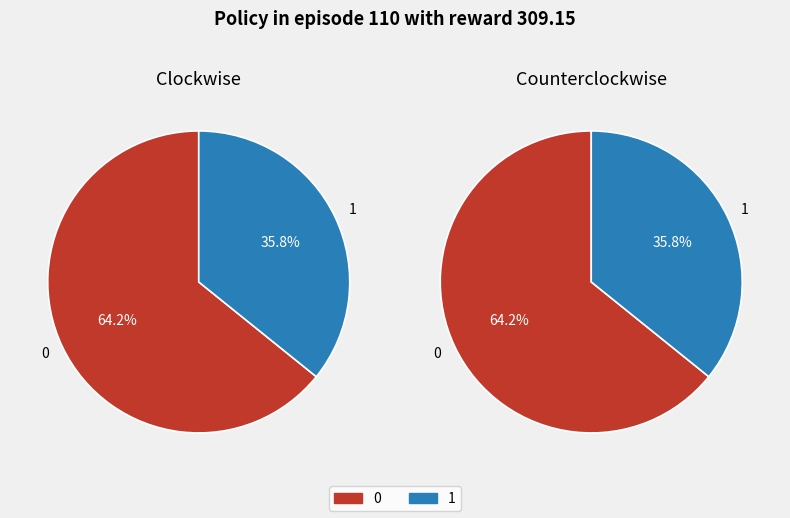

Do 1 and 0 together represent more than half of the pie?

Yes